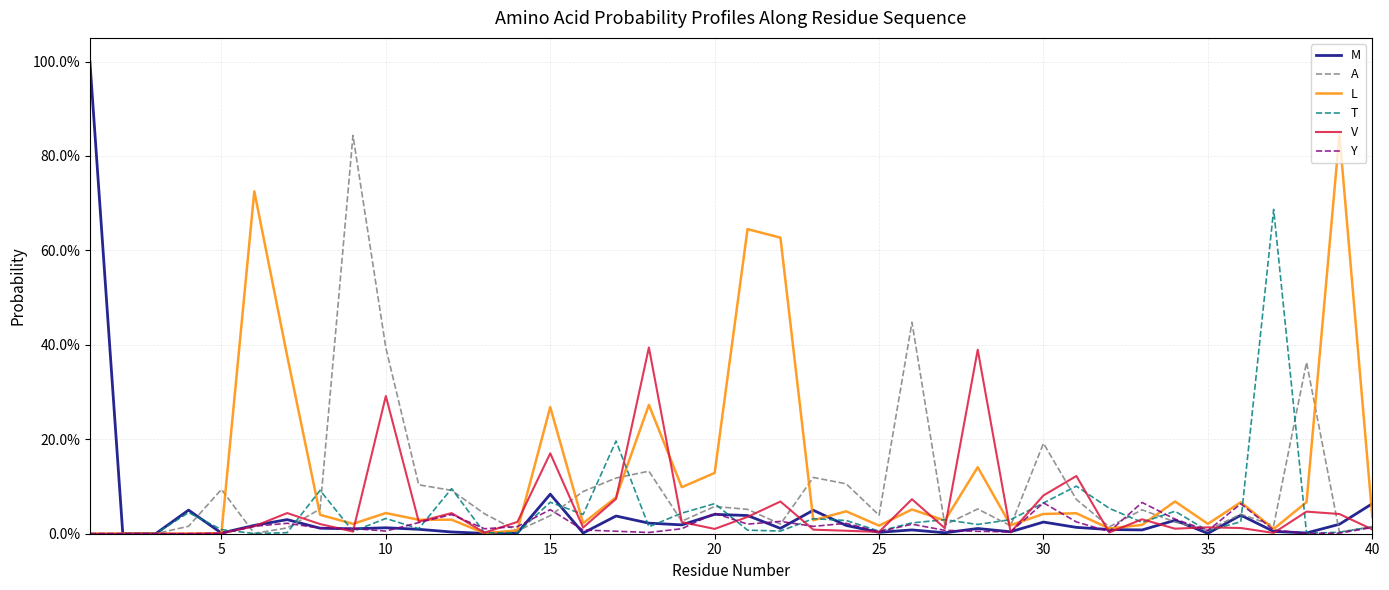

Which series has the largest total across all categories?

L